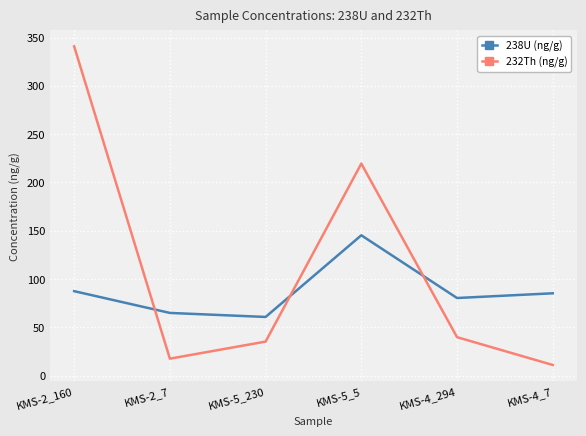

At which label is 232Th (ng/g) closest to 175?

KMS-5_5